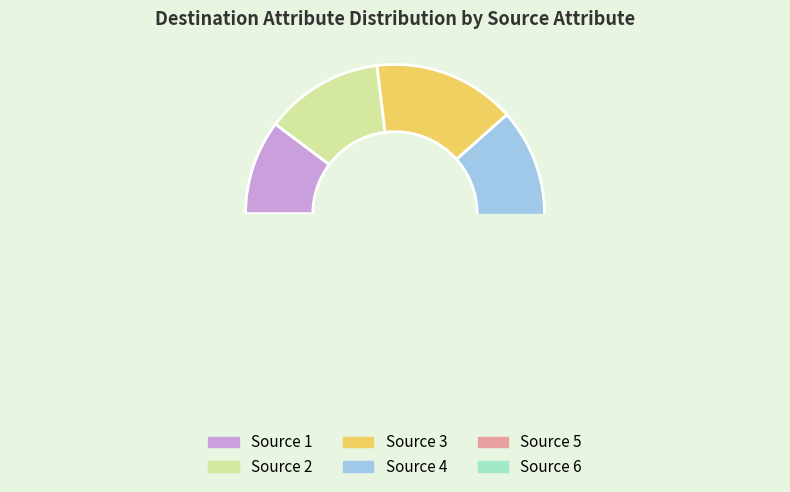

Approximately how many times larger is the value at 1 compared to 6?

0.4